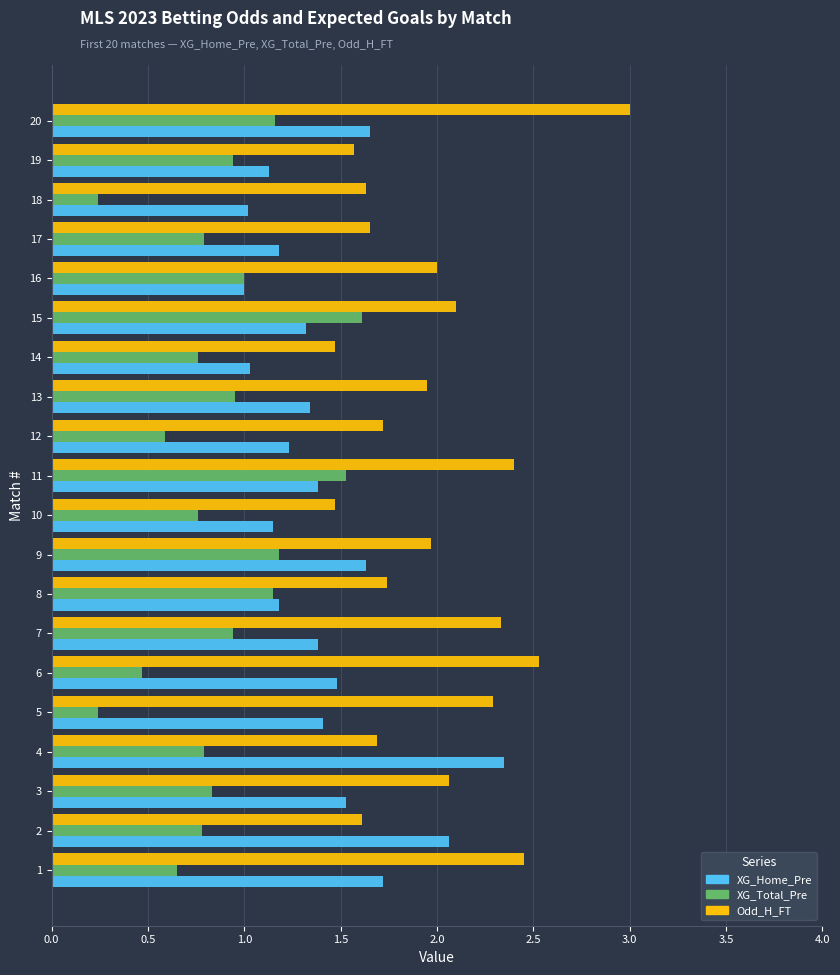

Is it true that Odd_H_FT equals 0.5 at 18?

False